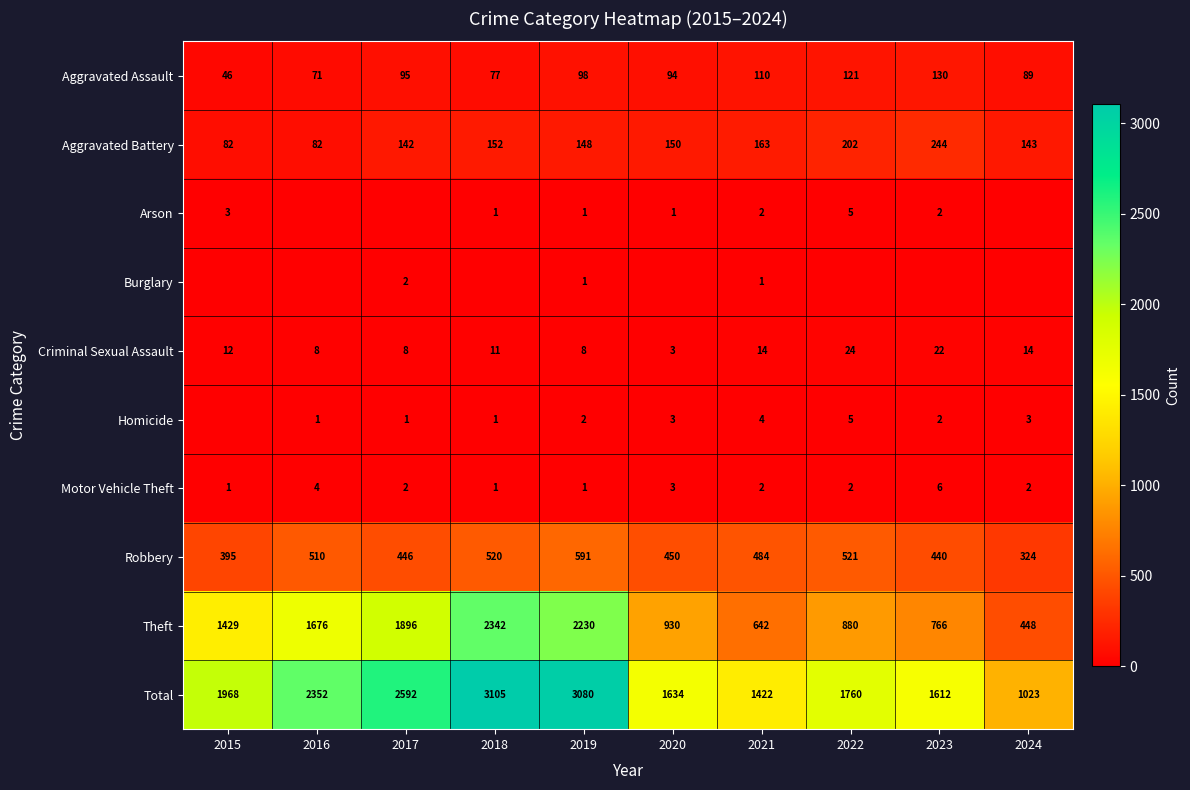

What is the spread (max minus min) of values at 2021?

1421